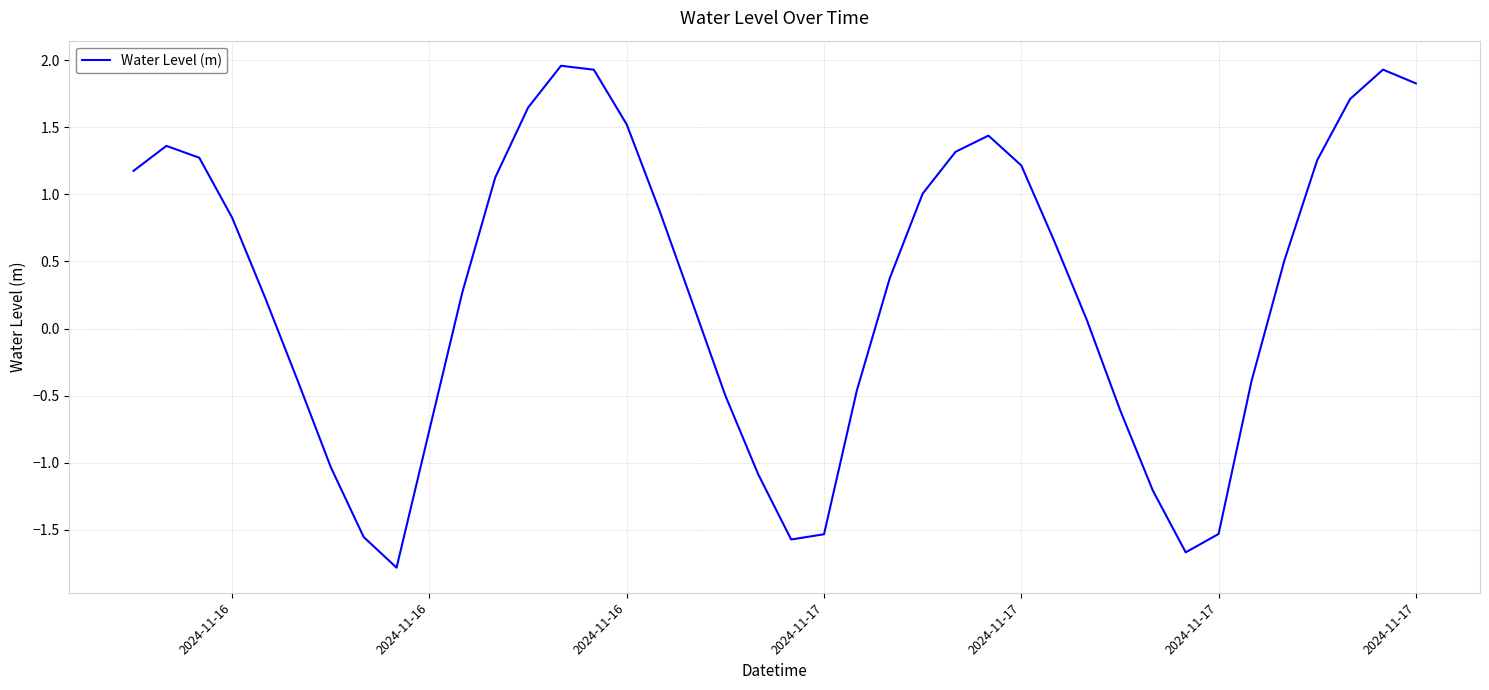

What is the difference between the maximum and minimum values?

3.7